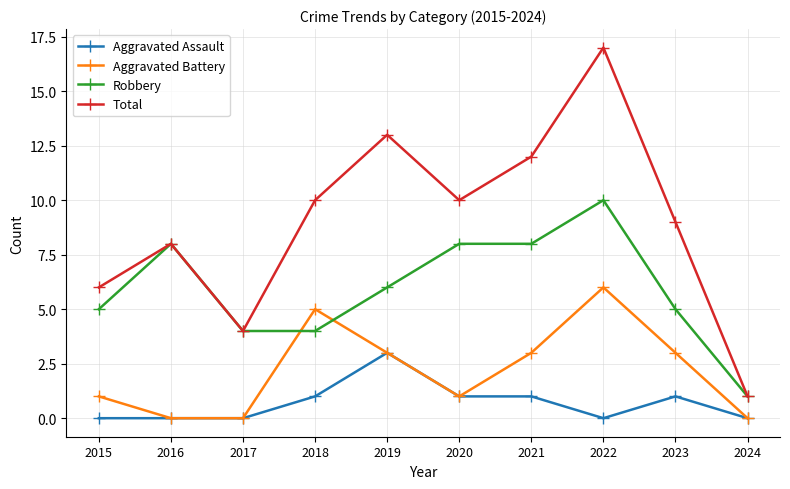

True or false: Total has a value of 2 at 2017.

False